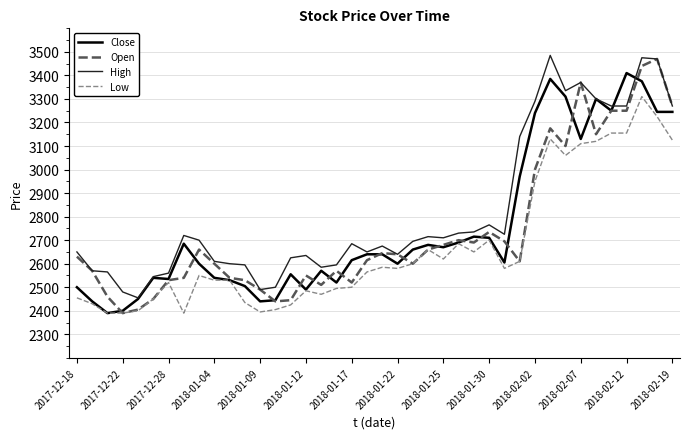

Does the chart display data point markers on the line(s)?

No